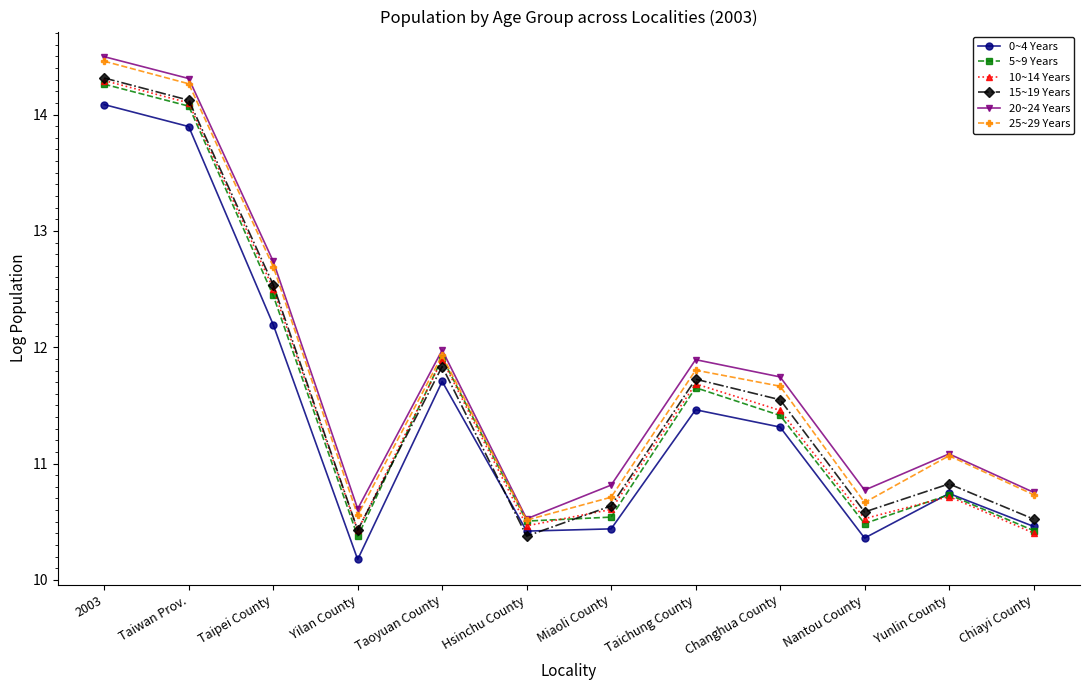

What is the total value across all series at Taiwan Prov.?

84.8